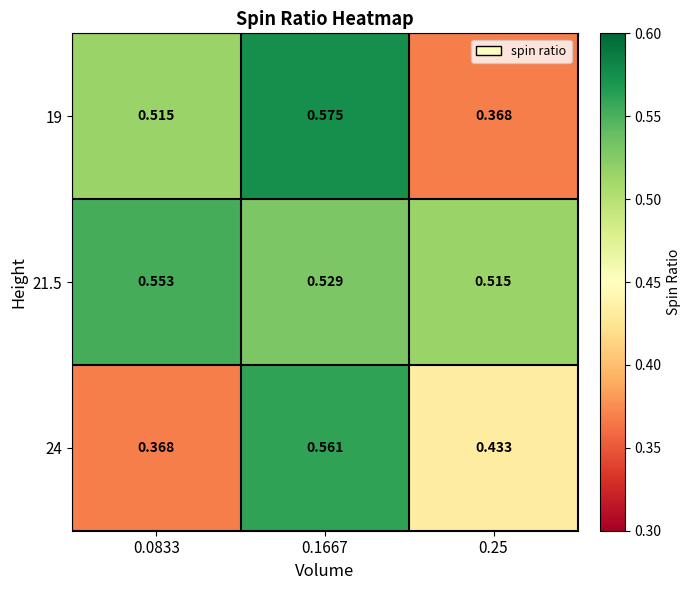

Is the value of 19 at 0.0833 greater than the value of 21.5 at 0.0833?

No